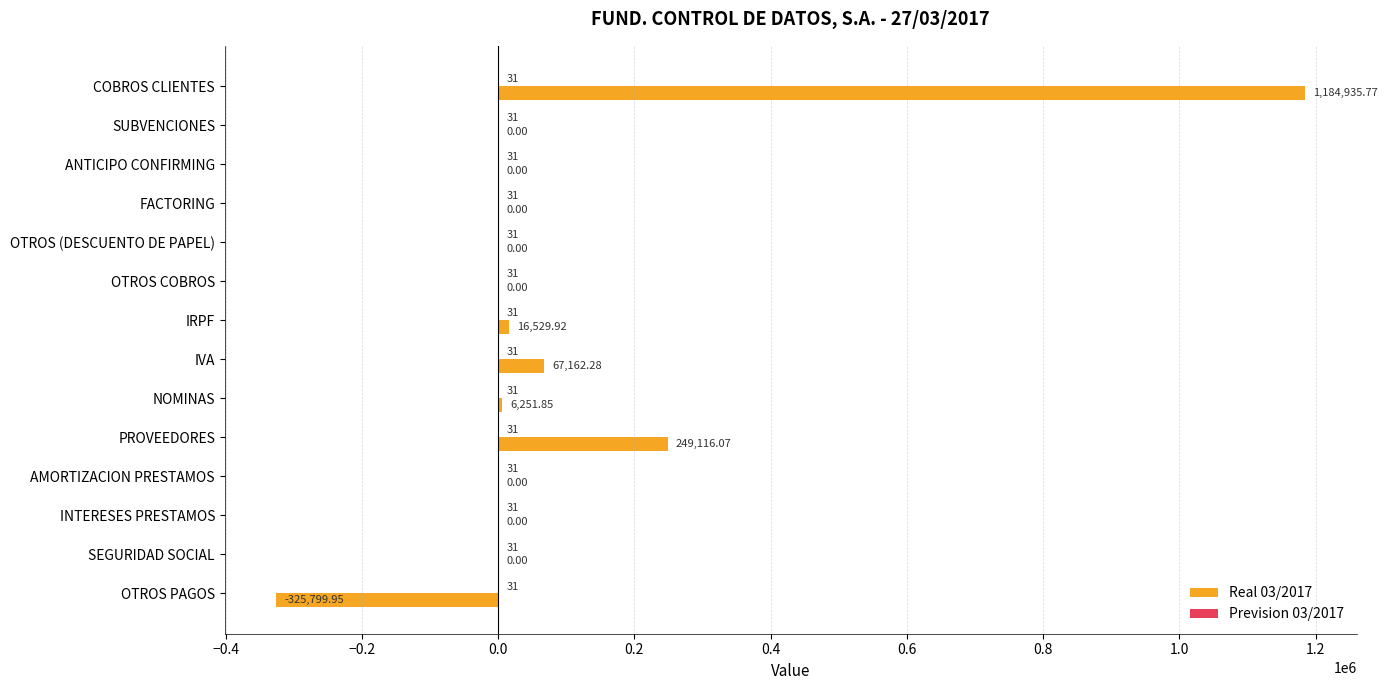

At which category is the sum across all series the highest?

COBROS CLIENTES